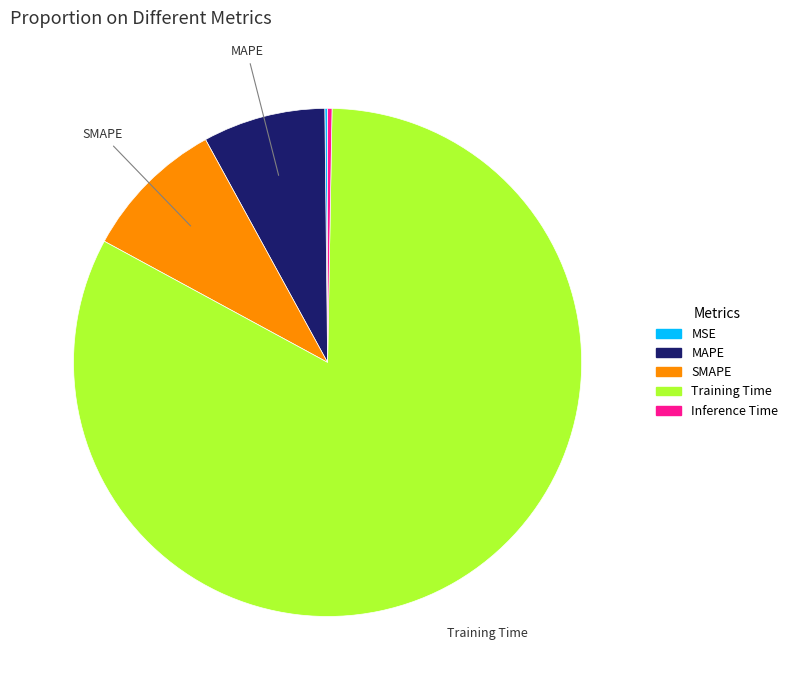

What is the majority slice?

Training Time